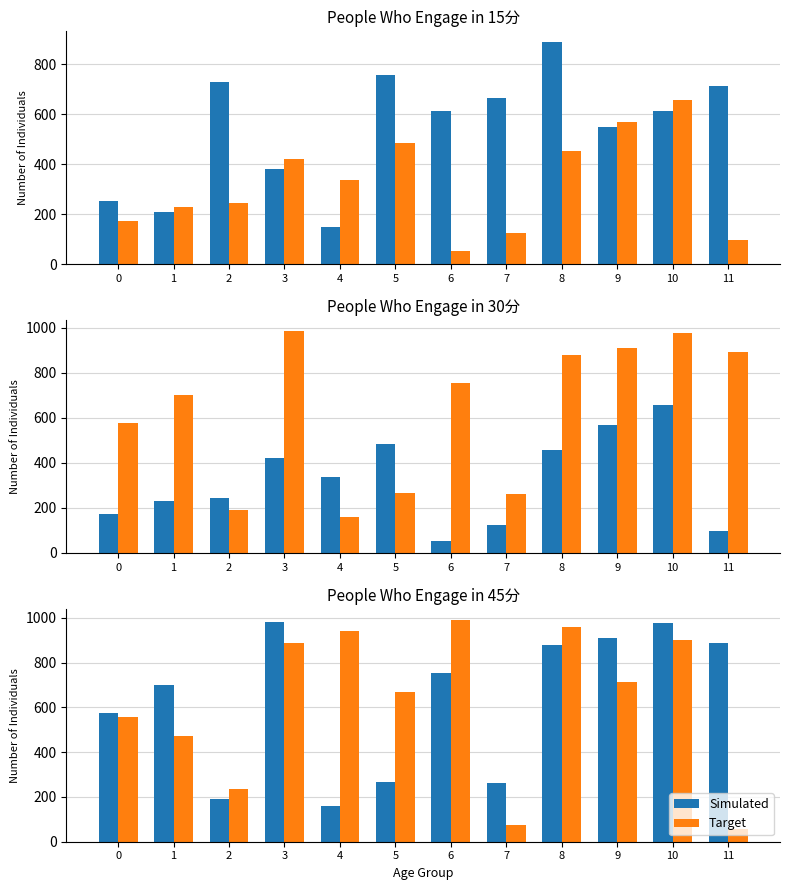

What are all the series names shown in the legend?

Simulated, Target